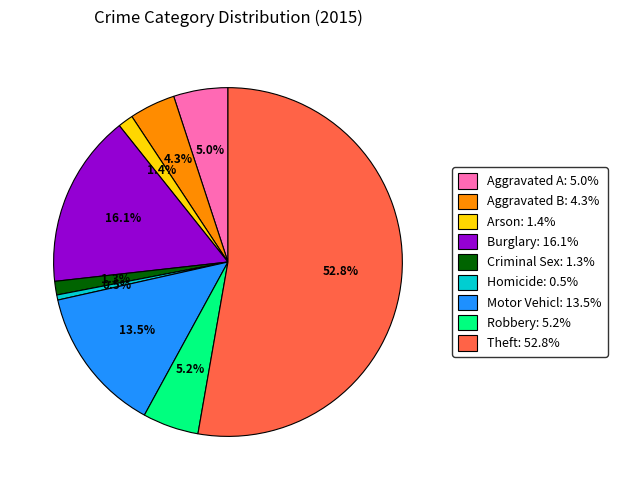

Do Criminal Sex: 1.3% and Aggravated A: 5.0% together represent more than half of the pie?

No